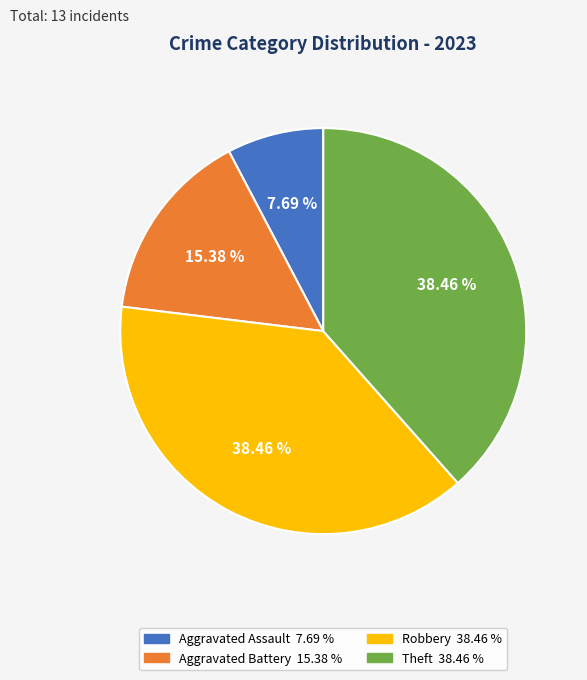

Does any single category account for the majority?

No